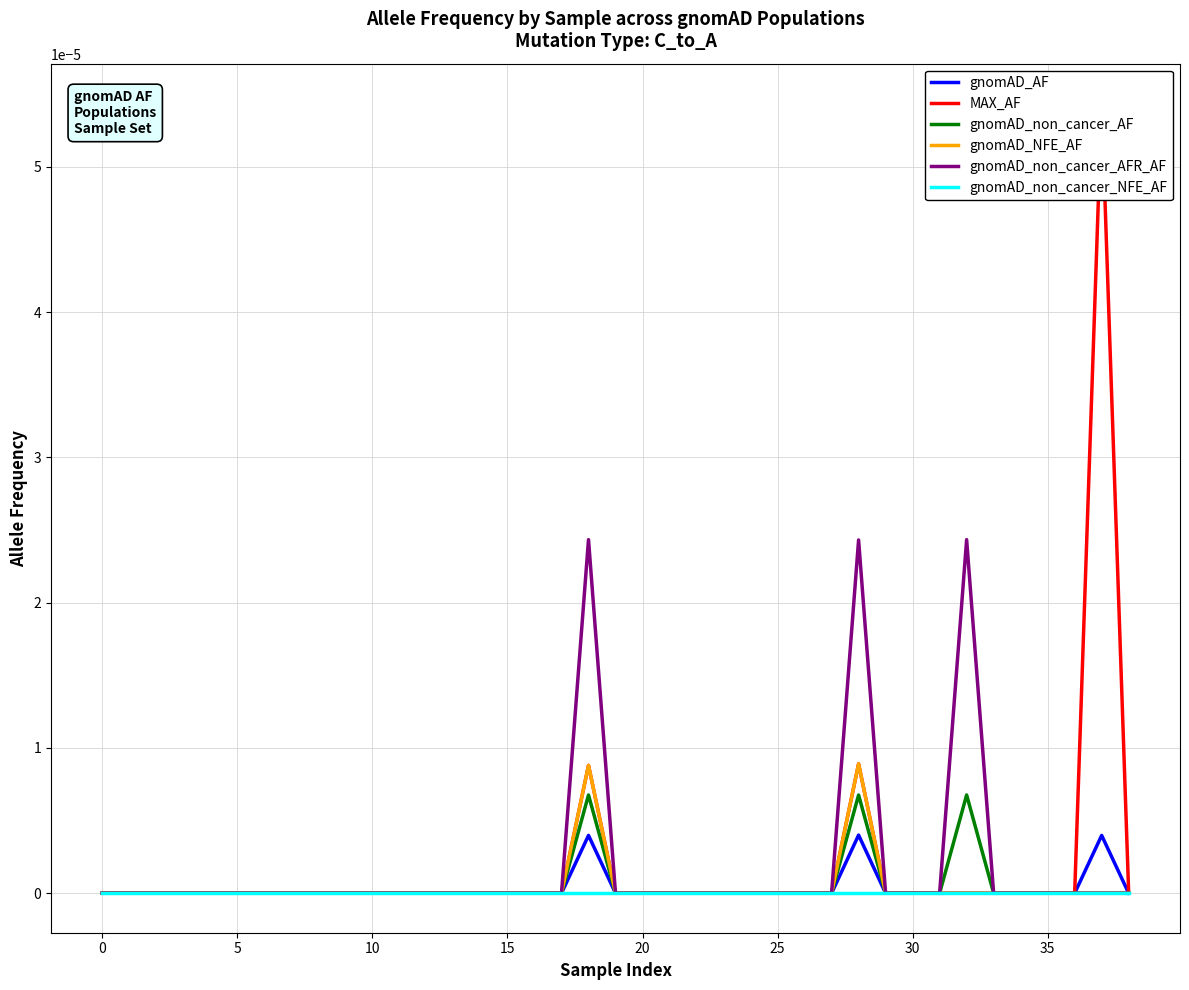

What are all the series names shown in the legend?

gnomAD_AF, MAX_AF, gnomAD_non_cancer_AF, gnomAD_NFE_AF, gnomAD_non_cancer_AFR_AF, gnomAD_non_cancer_NFE_AF